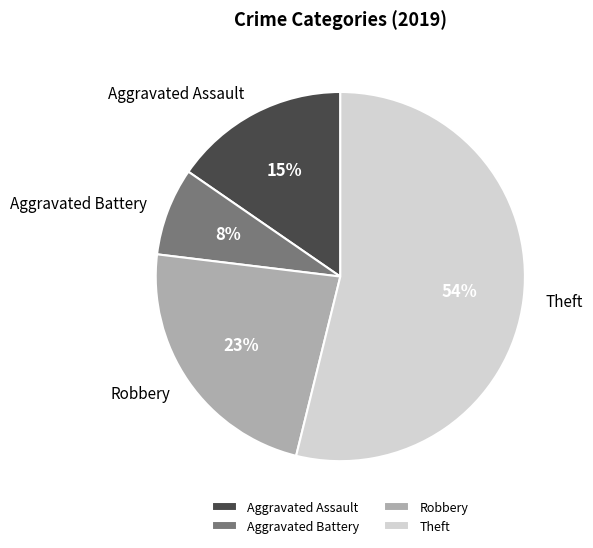

Combined, do Robbery and Theft account for over 50%?

Yes